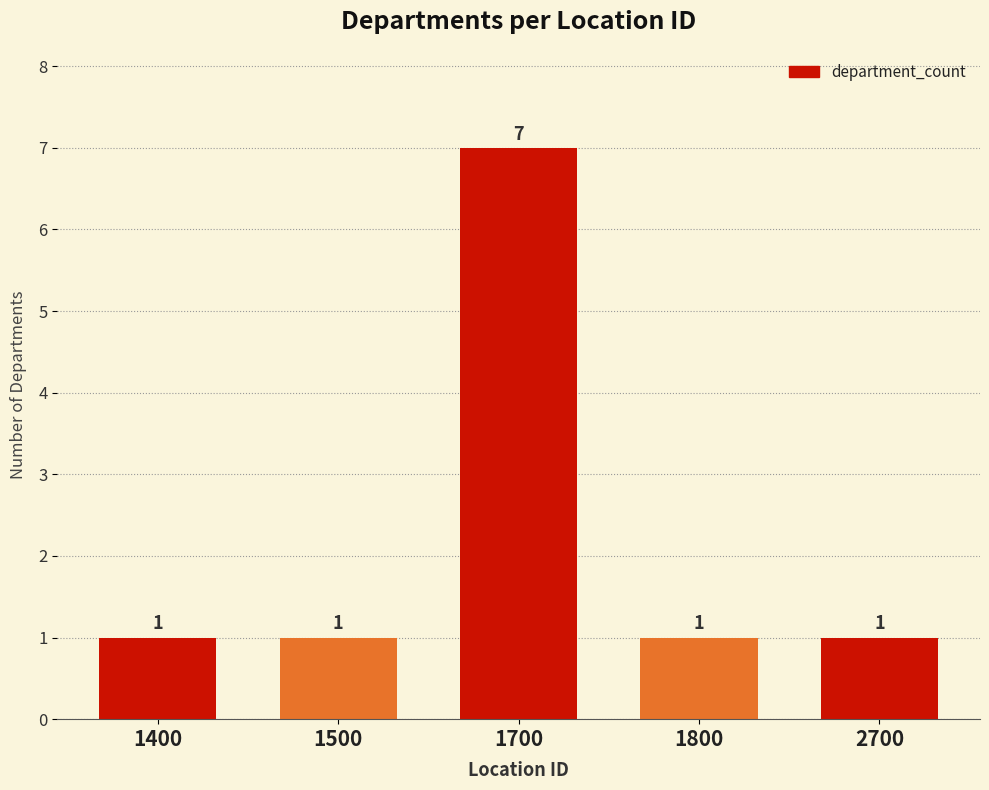

How many values are between 1 and 2?

4